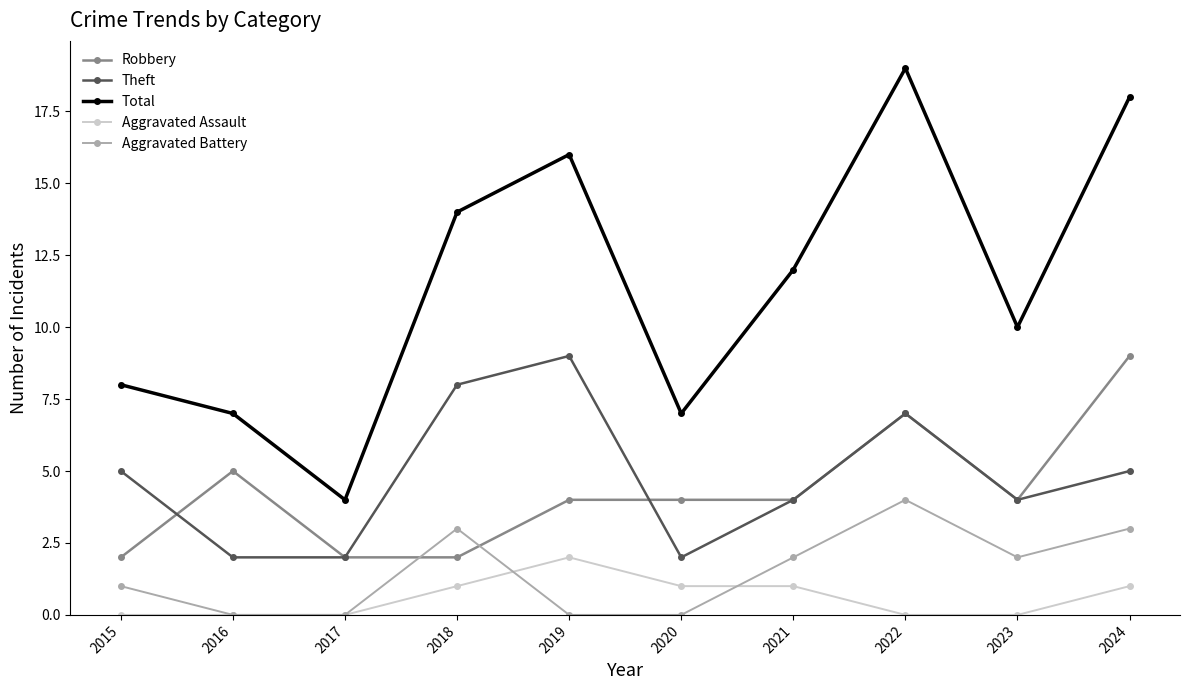

What is the total value across all series at 2020?

14